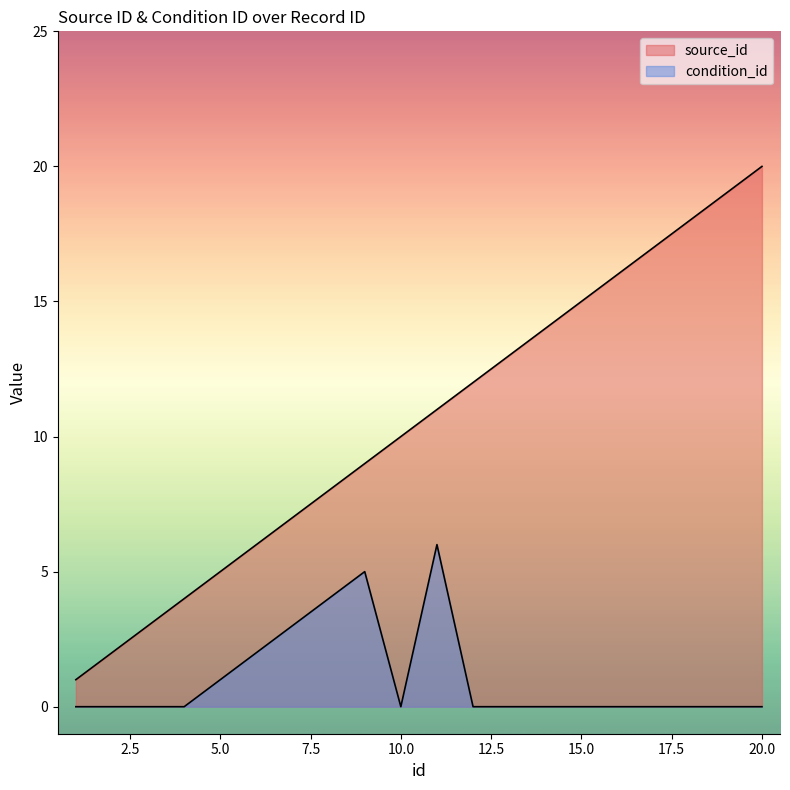

How many series are shown in this chart?

2